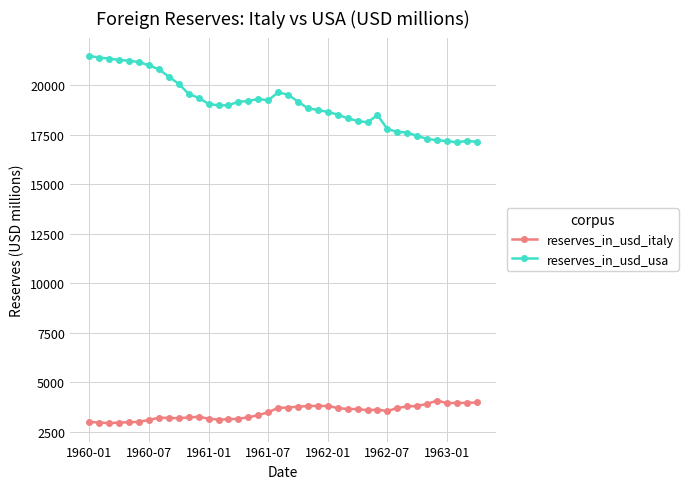

Which series has the largest range (max minus min)?

reserves_in_usd_usa